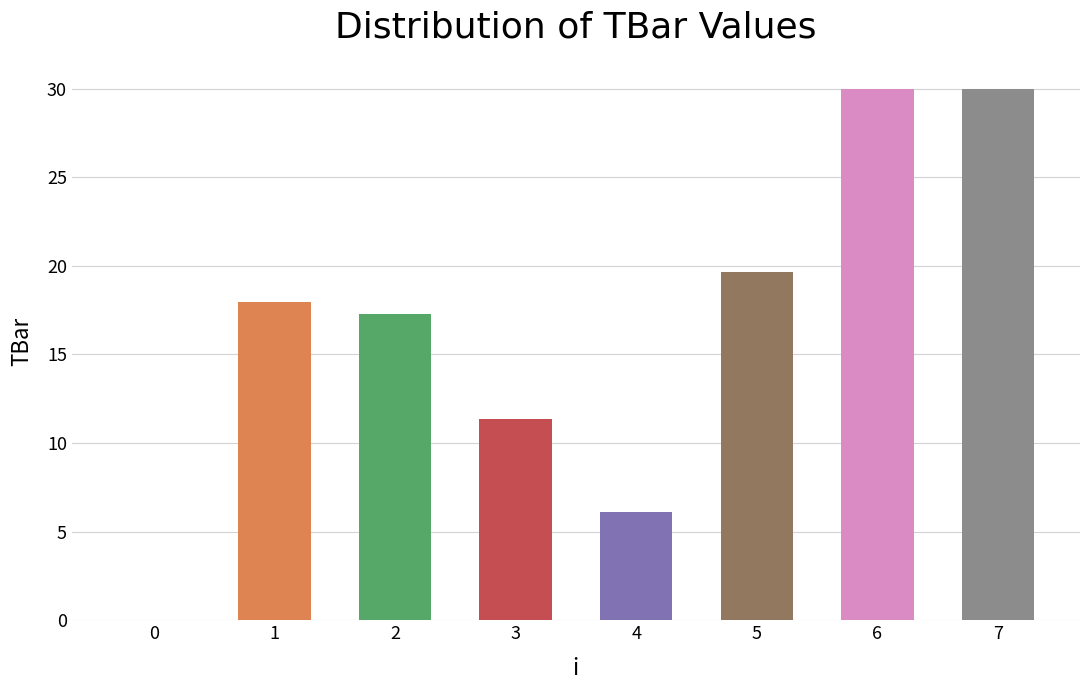

What is the sum of all values?

132.3